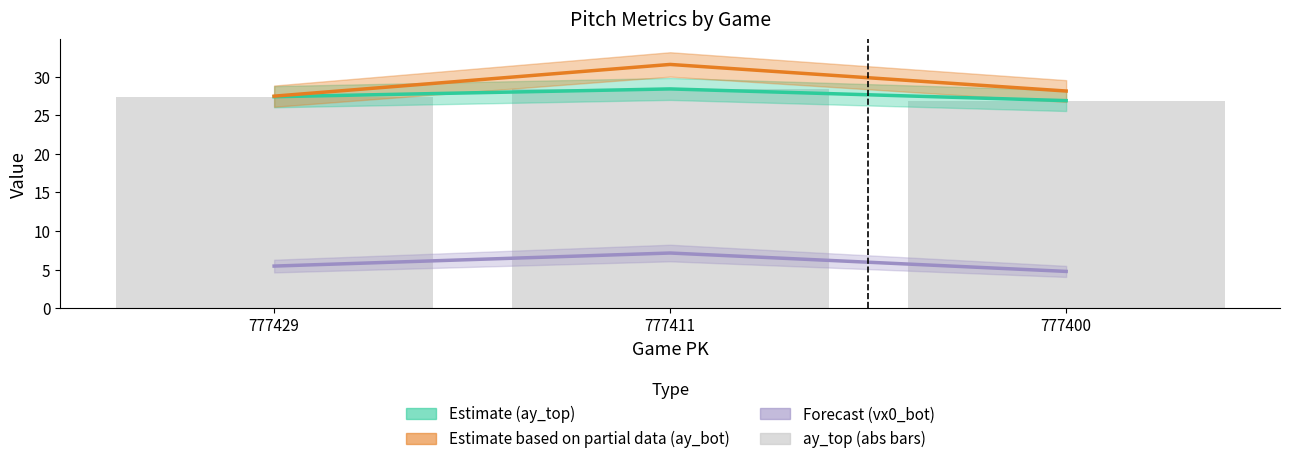

Reading left to right, extract all data points from this chart.

ay_top: 777429=27.4	777411=28.4	777400=26.9
ay_bot: 777429=27.5	777411=31.6	777400=28.1
vx0_bot: 777429=5.5	777411=7.2	777400=4.8
ay_top (abs): 777429=27.4	777411=28.4	777400=26.9